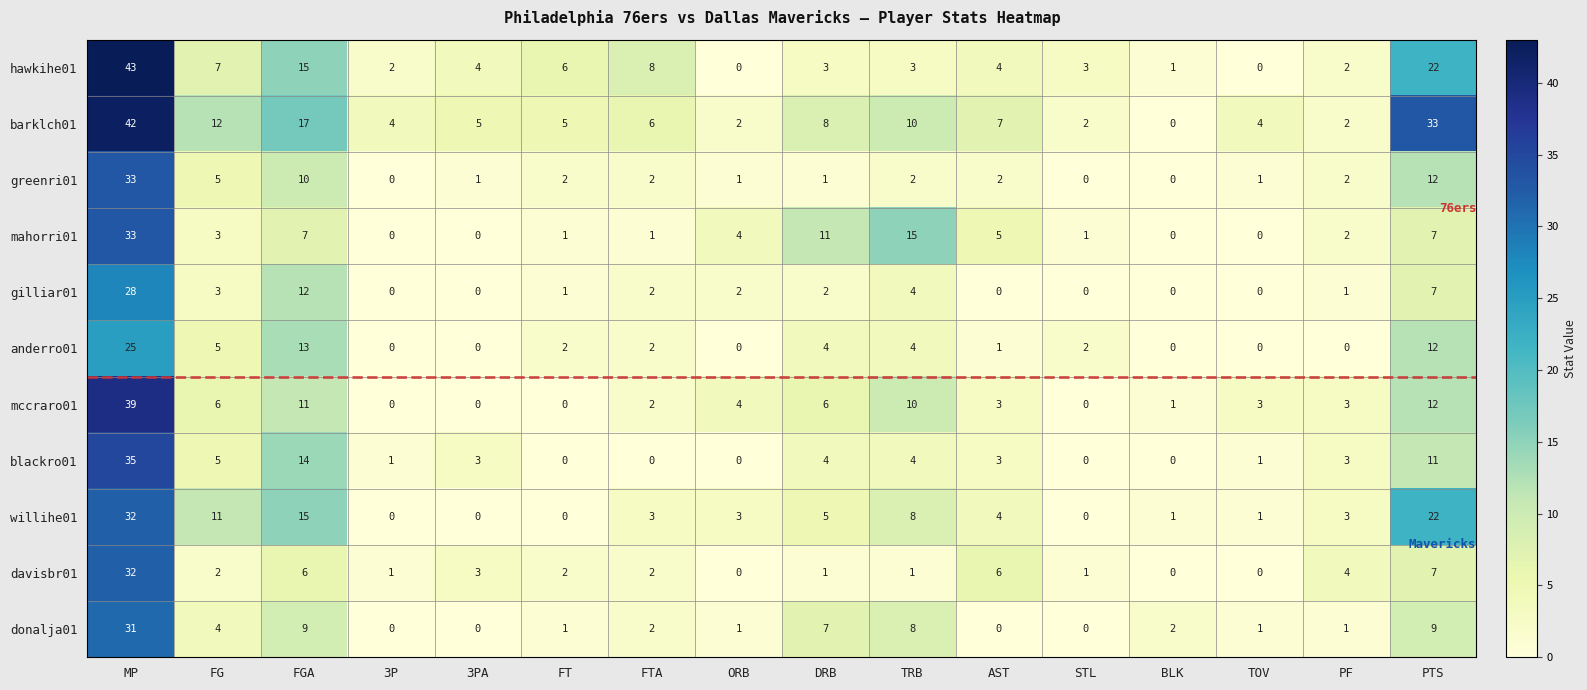

What is the spread (max minus min) of values at FG?

10